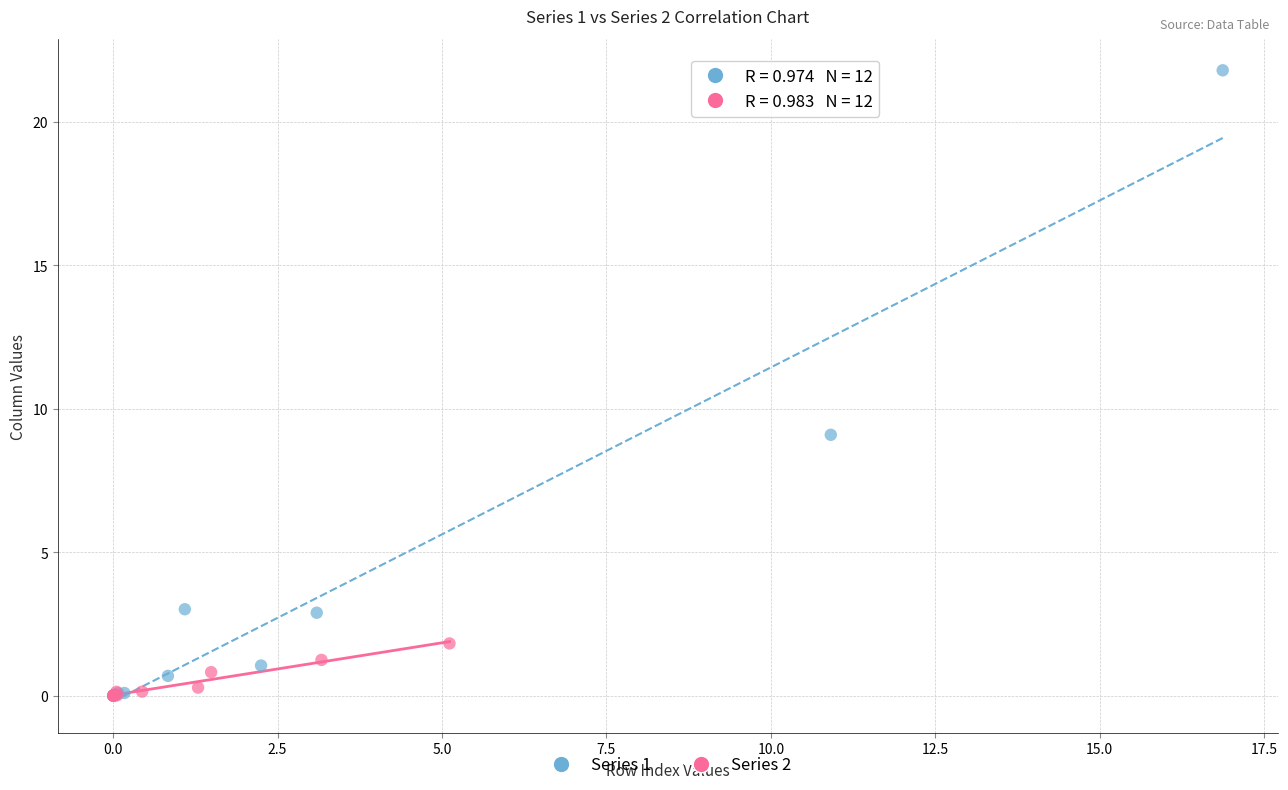

Which series reaches the maximum Y coordinate?

Series 1